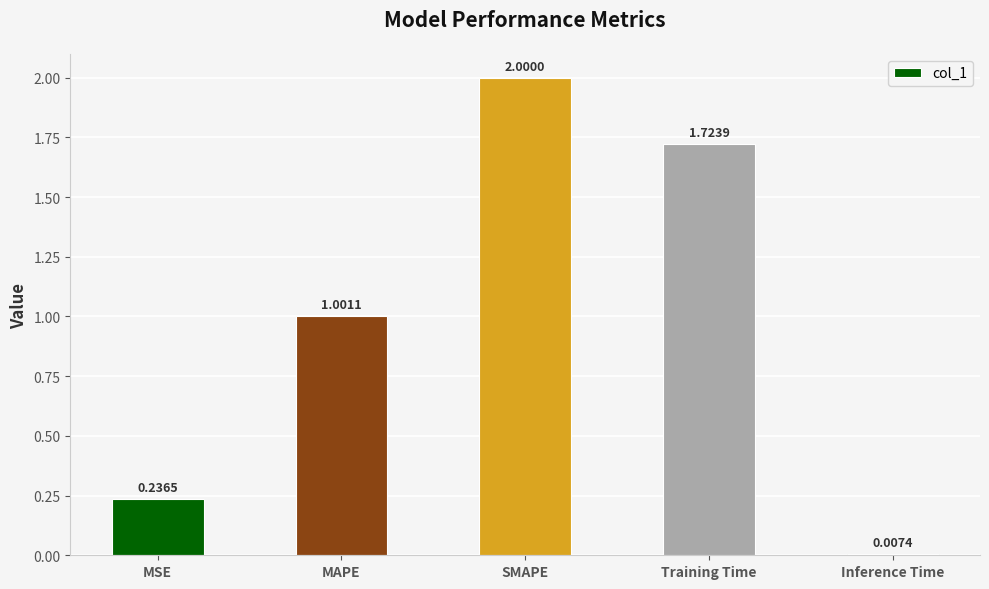

What is the sum of the values at Training Time and SMAPE?

3.7